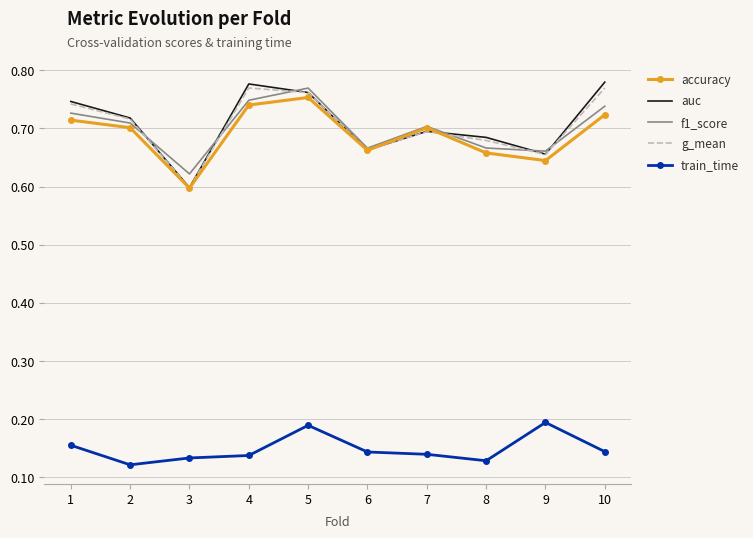

What is the difference between the highest and lowest values at 6?

0.5